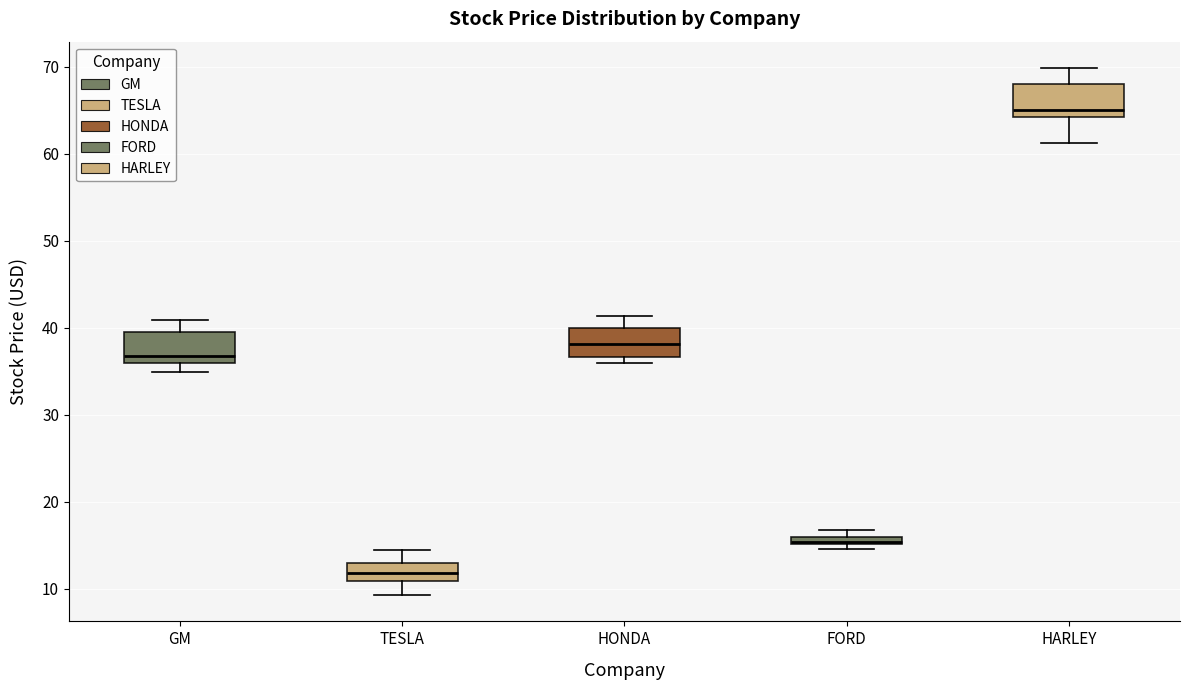

Where is the upper edge of the box for FORD on the y-axis? The values are not printed on the chart, so give them approximately, as read against the axis.

16